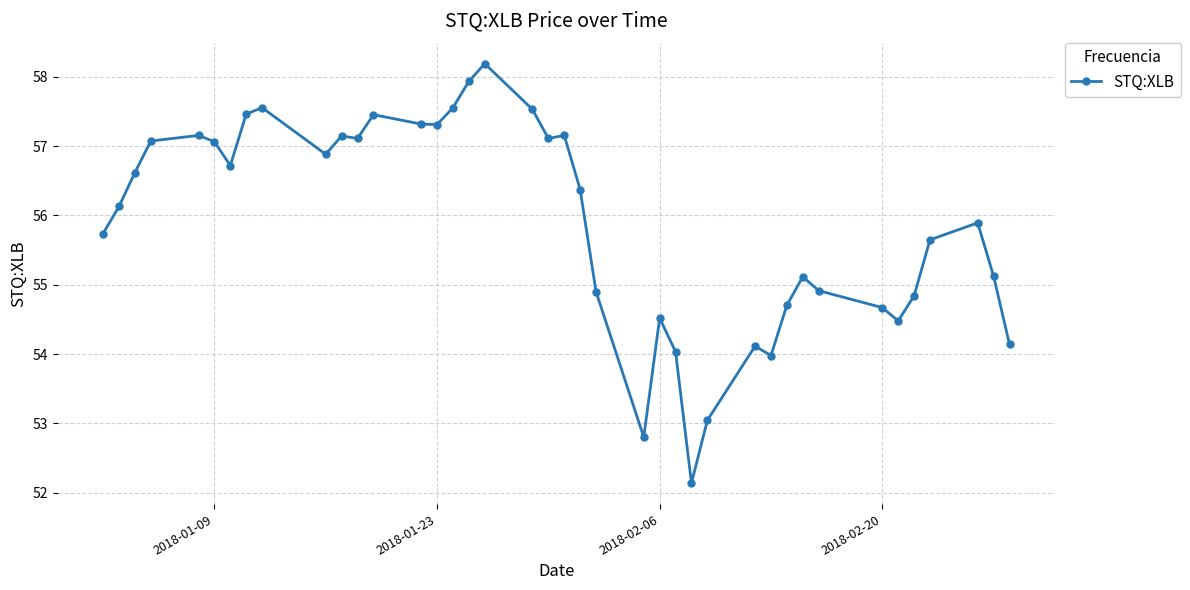

What is the smallest value displayed?

52.1